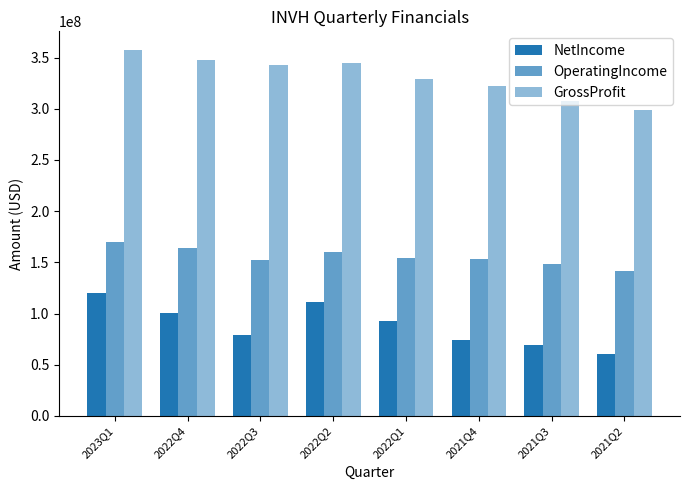

The value of NetIncome at 2021Q3 is 112389224. True or false?

False